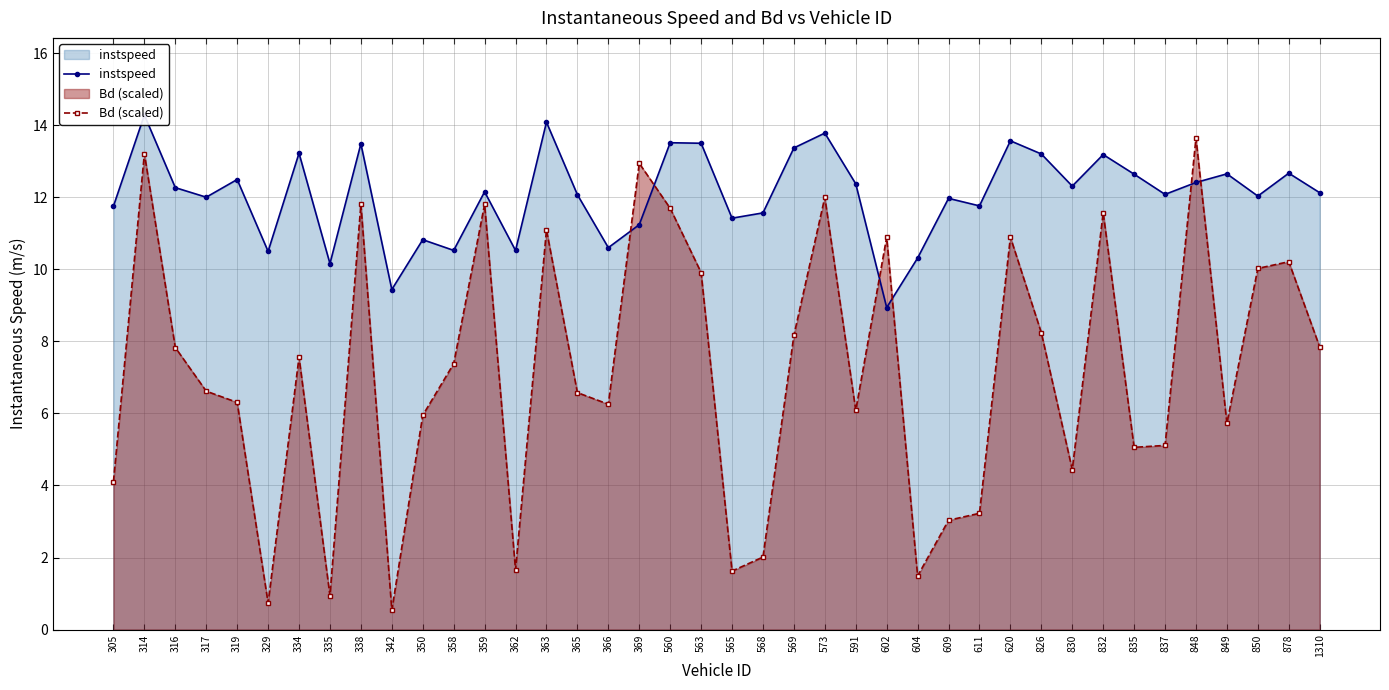

True or false: Bd (scaled) and instspeed intersect in this chart.

True